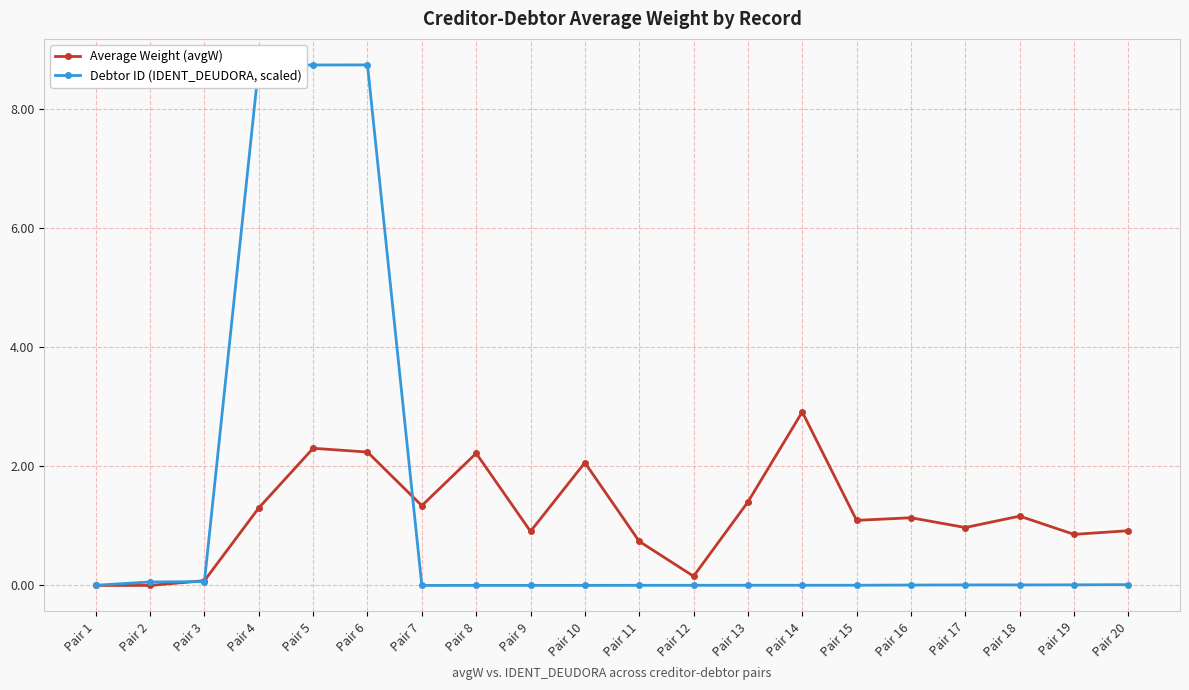

True or false: Average Weight (avgW) has more than 2 points higher than both neighbors.

True